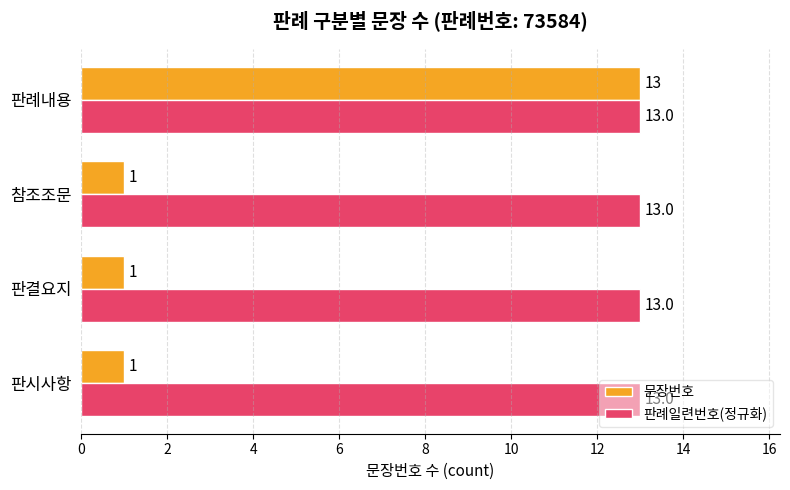

What is the greatest value displayed?

13